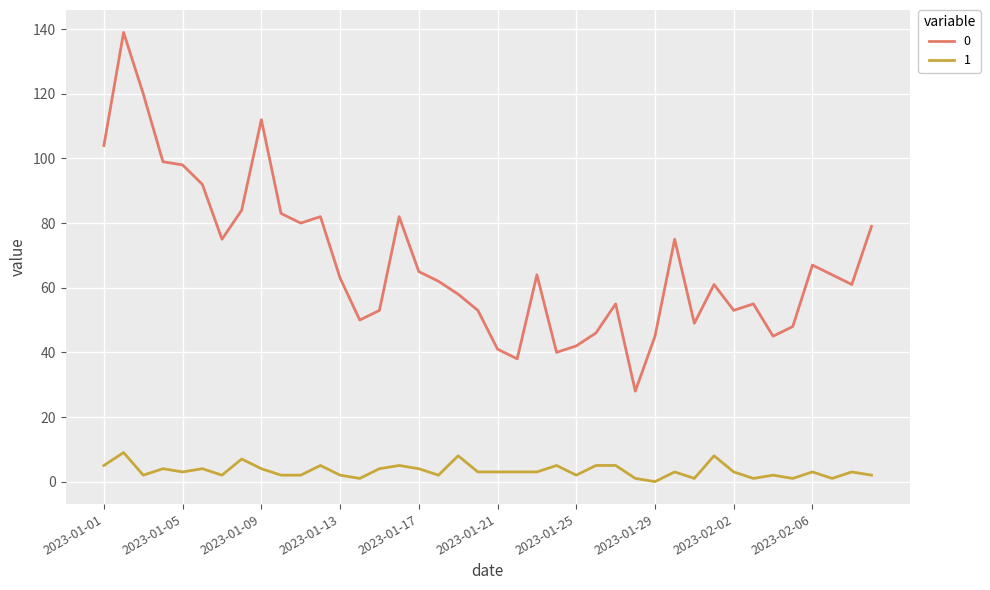

Rank the series by their average value, from lowest to highest.

1, 0